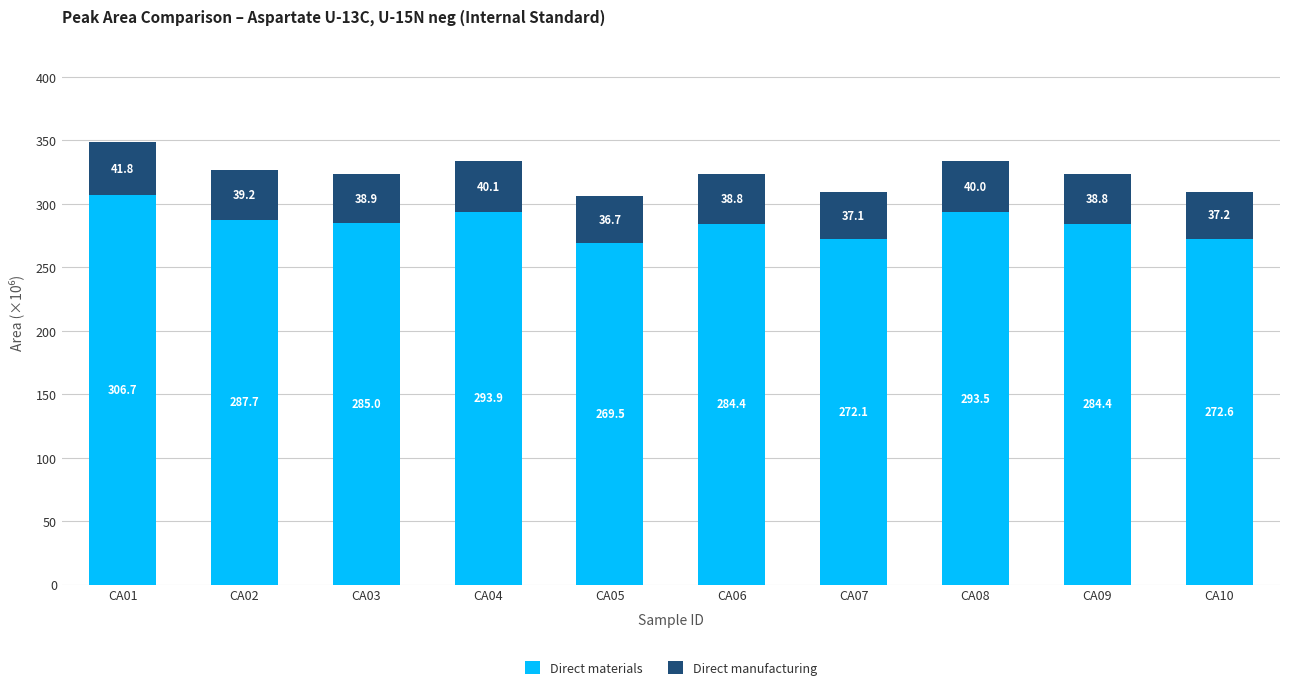

How many distinct data groups are displayed?

2